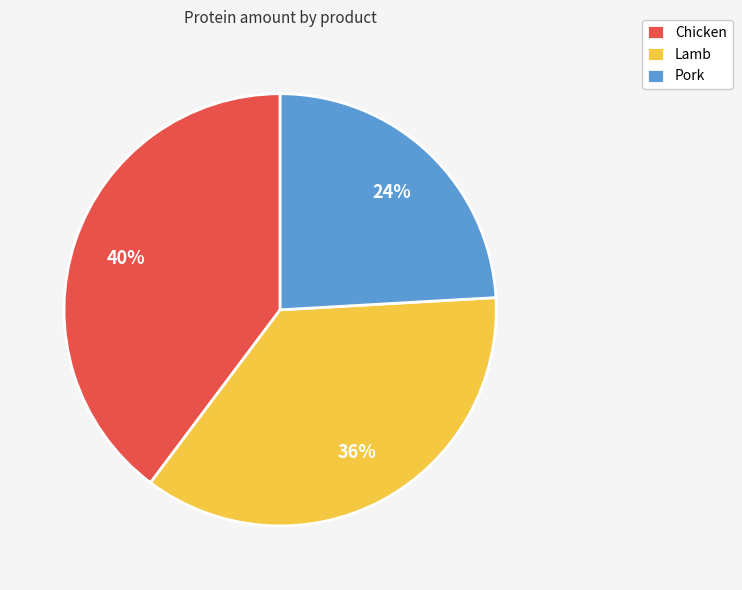

Between Pork and Lamb, which is larger?

Lamb